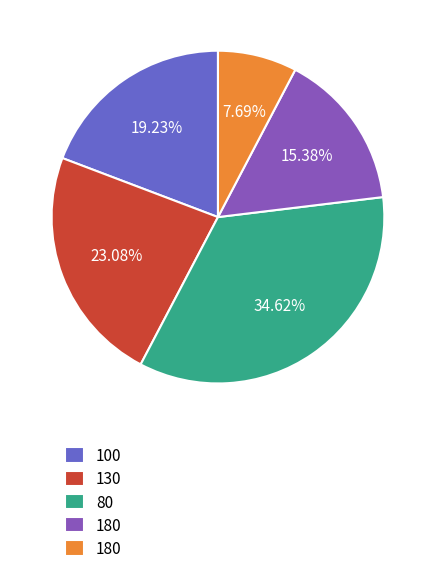

Is there a majority slice in this chart?

No